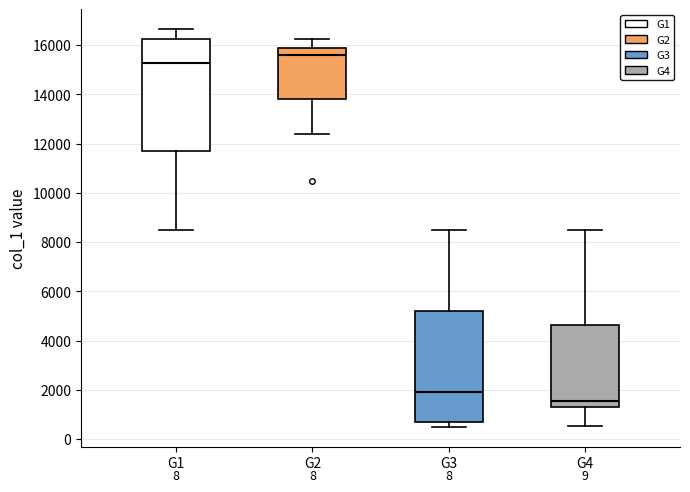

Reading left to right, transcribe this box plot: for each box, give where its median line is, the range the box spans, and where its two whiskers end, as read against the y-axis. The values are not printed on the chart, so give them approximately, as read against the axis.

G1: median 15200, box 11800 to 16200, whiskers 8600 to 16600
G2: median 15600, box 13800 to 15800, whiskers 12400 to 16200
G3: median 2000, box 600 to 5200, whiskers 400 to 8600
G4: median 1600, box 1400 to 4600, whiskers 600 to 8600